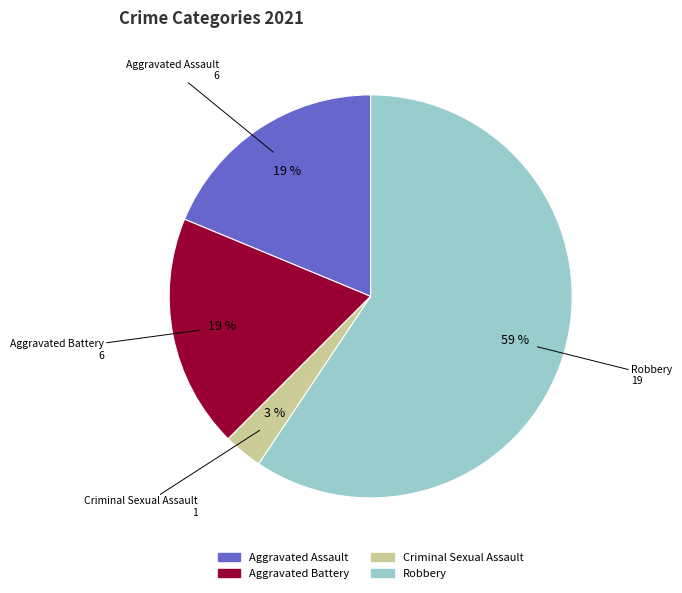

Is the sum of Criminal Sexual Assault and Aggravated Assault greater than half?

No